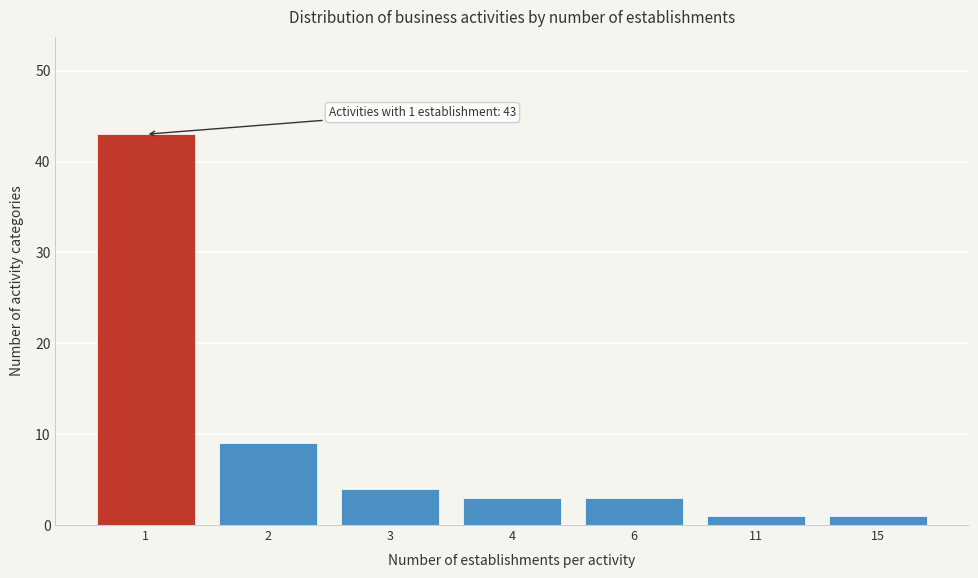

Reading right to left, list all the values displayed in this chart.

15=1	11=1	6=3	4=3	3=4	2=9	1=43